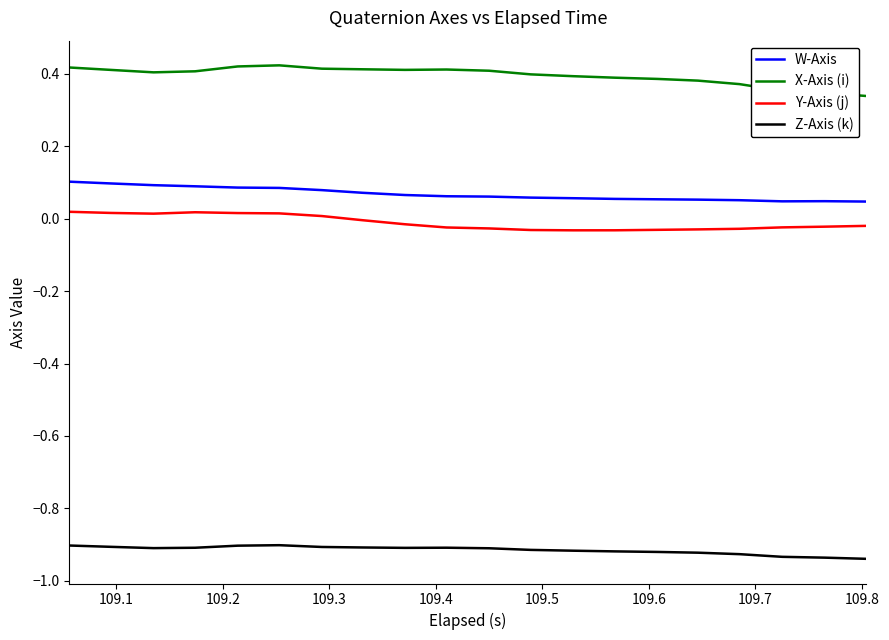

True or false: W-Axis and X-Axis (i) intersect in this chart.

False